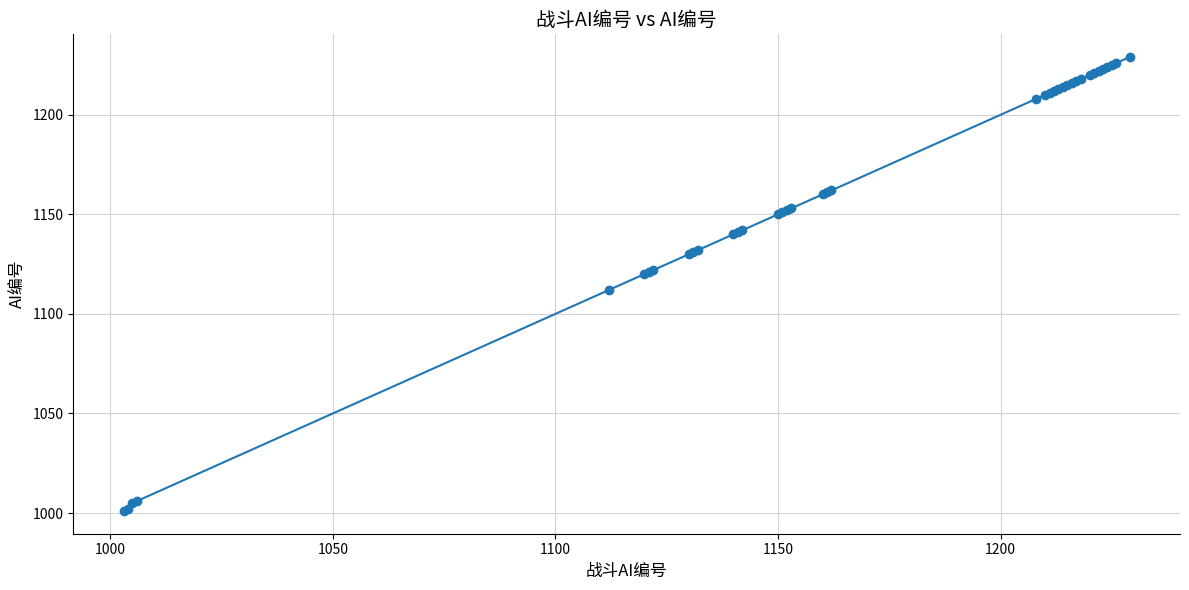

What is the sum of all values?

45318